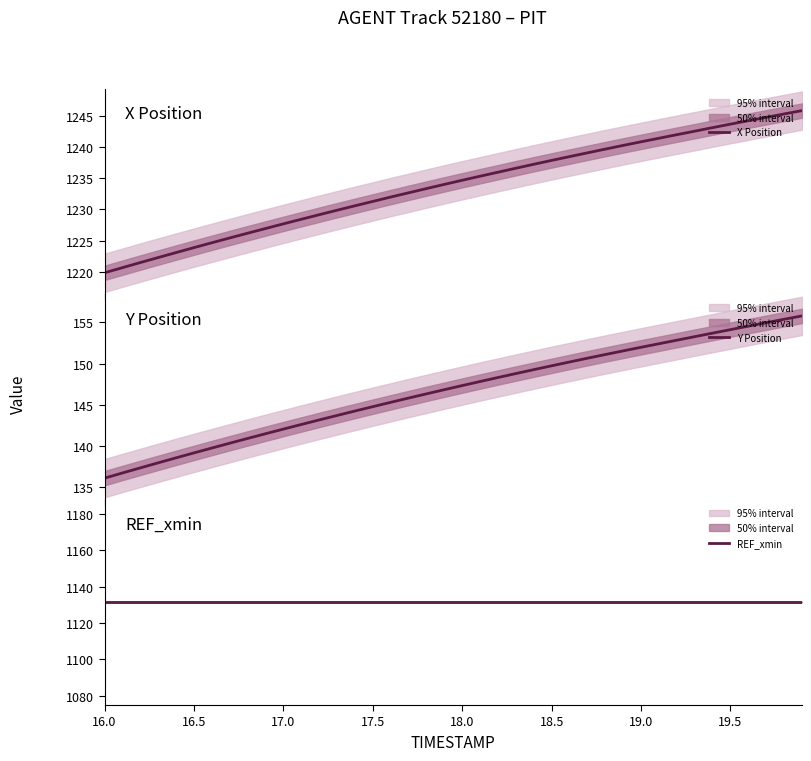

True or false: REF_xmin has a value of 1591.6 at 17.

False